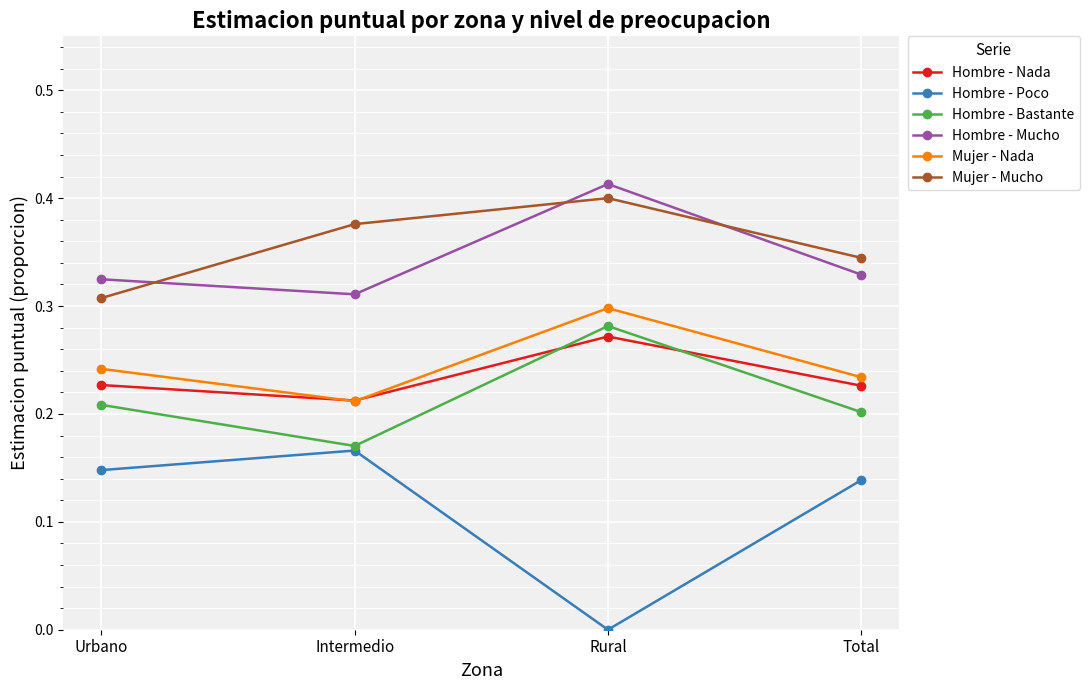

Which series changed the most between Rural and Total?

Hombre - Poco